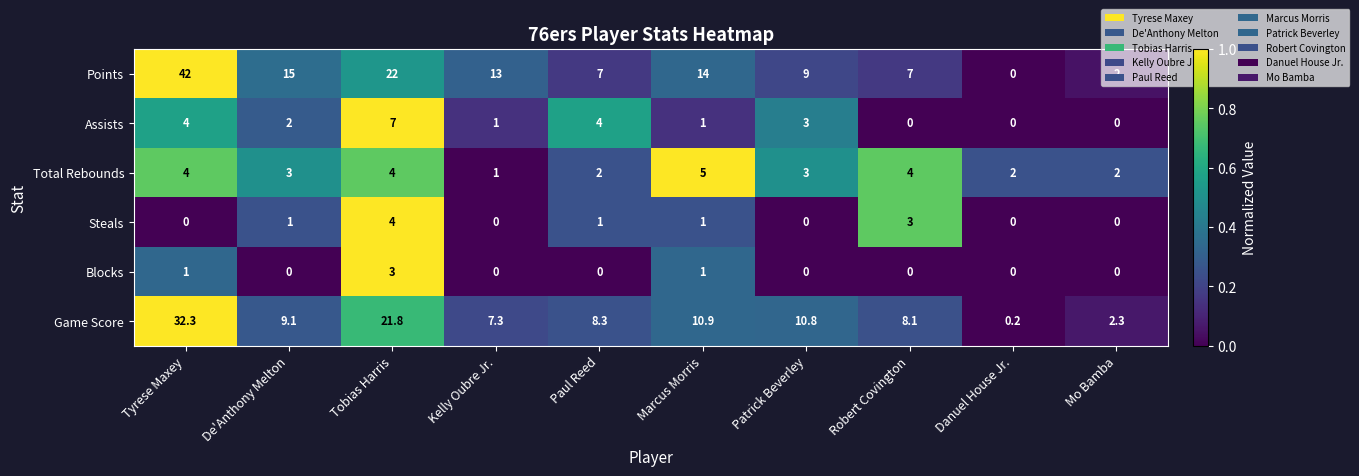

Which label corresponds to the largest value in the chart?

Tyrese Maxey